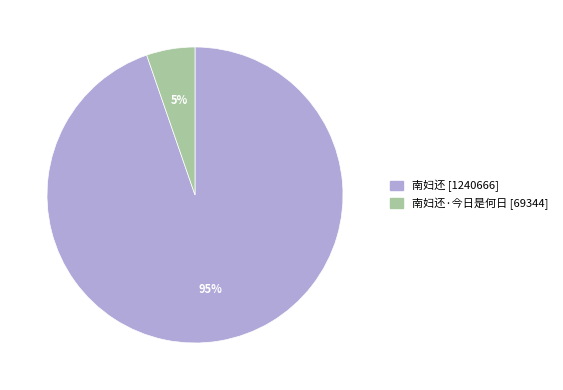

Is there any slice that represents more than half of the pie?

Yes